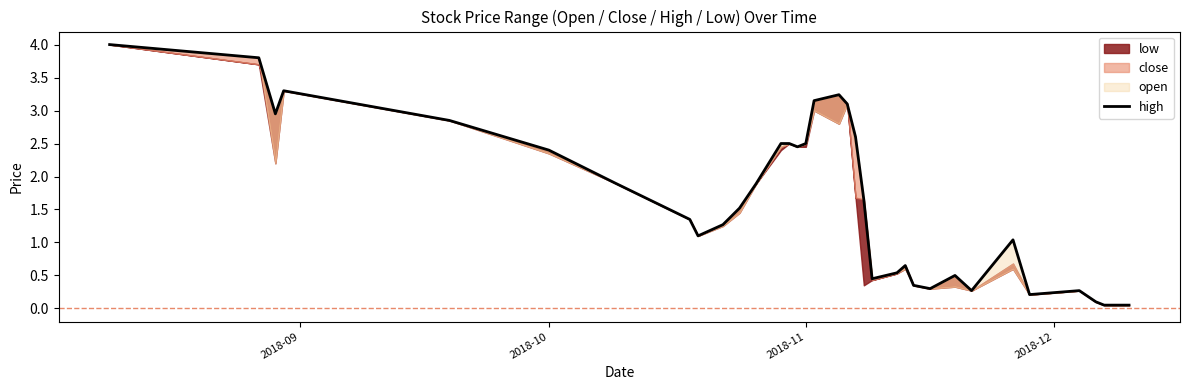

What is the difference between the maximum and minimum values?

4.0